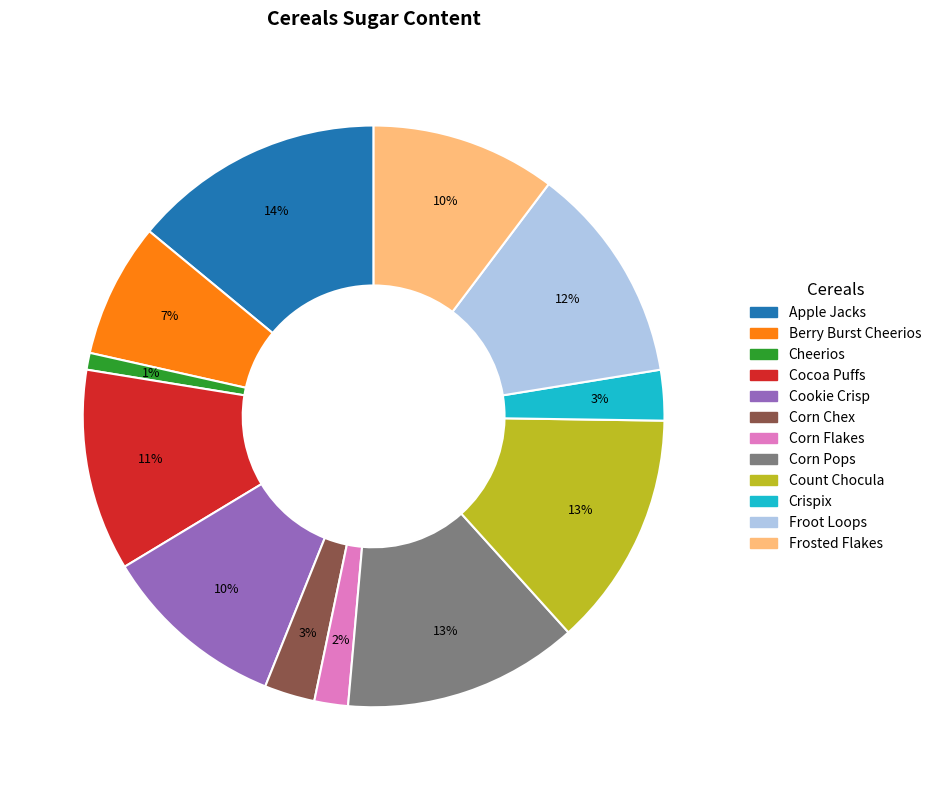

To the nearest percent, what is the average slice percentage?

8%